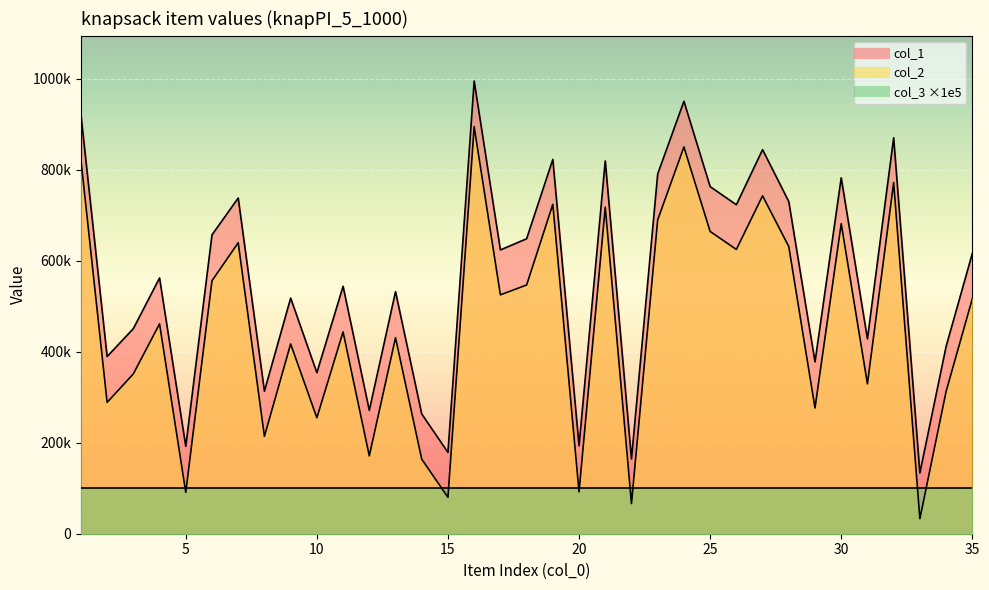

What is the value of the col_1 point at the 9th from the left?

517684